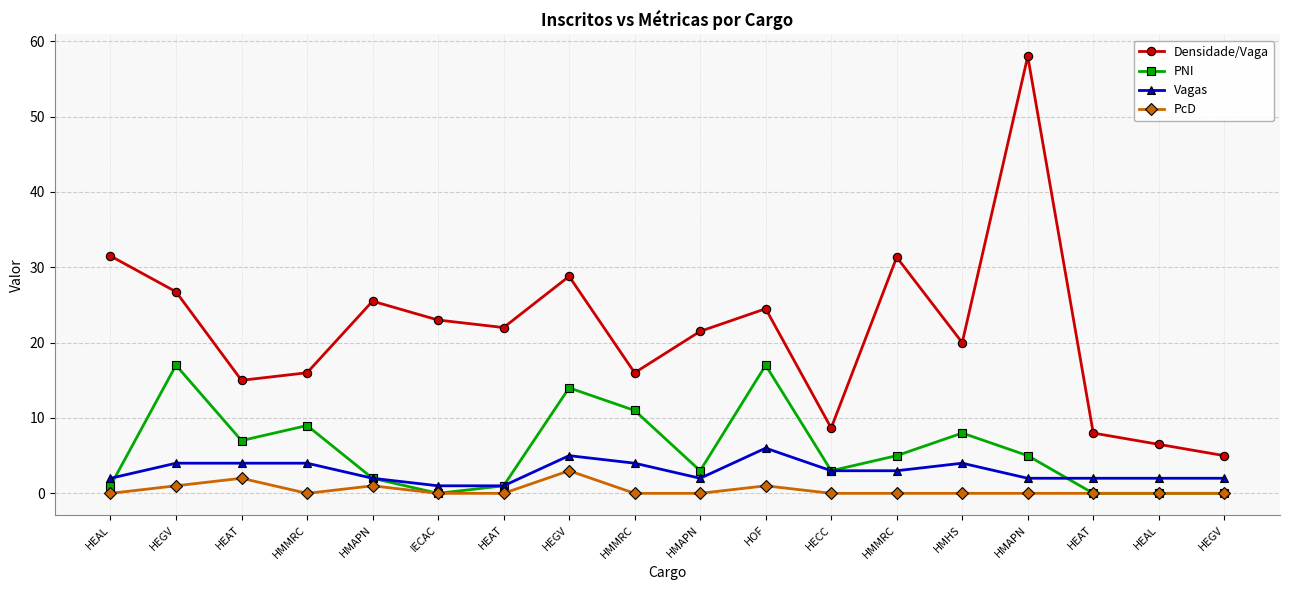

Rank the series at HEGV from highest to lowest value.

Densidade/Vaga, PNI, Vagas, PcD